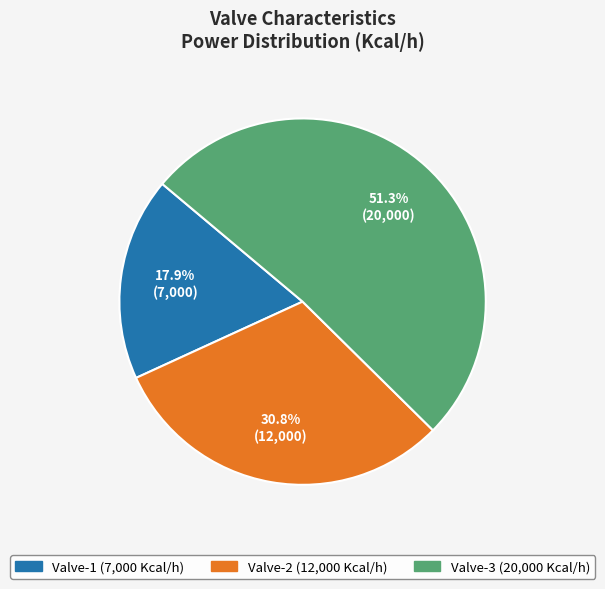

To the nearest percent, what is the difference between the Valve-2 and Valve-1 slice percentages?

13%